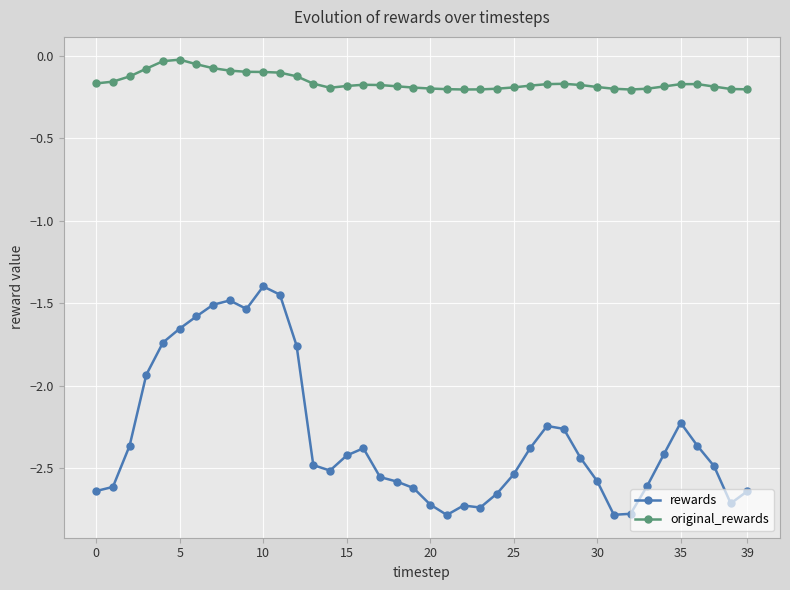

List the series in order of their peak value, lowest first.

rewards, original_rewards